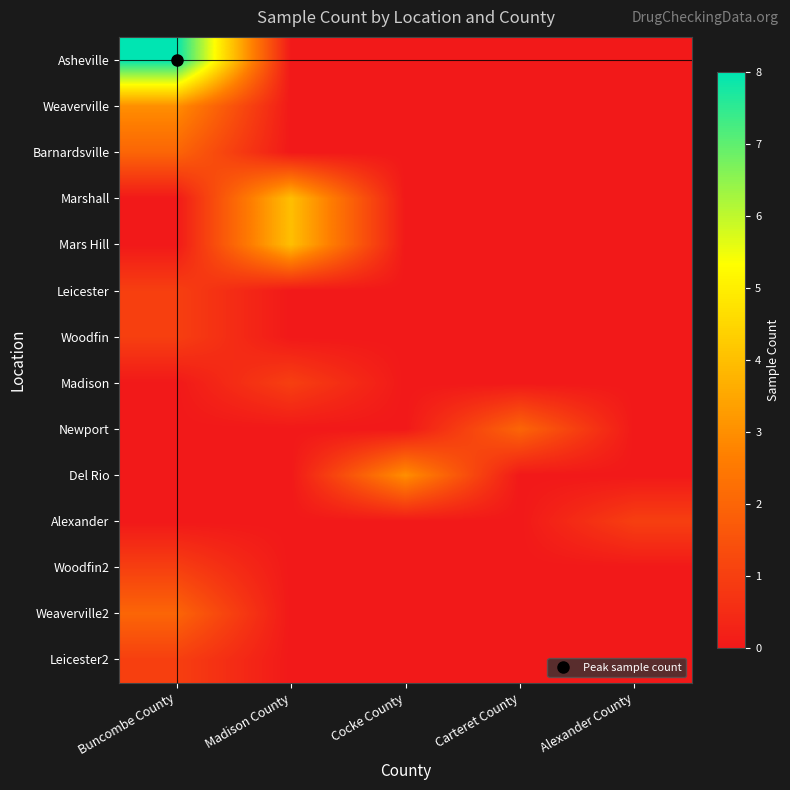

Reading right to left, what are all the values shown in this chart?

Asheville: Alexander County=0	Carteret County=0	Cocke County=0	Madison County=0	Buncombe County=8
Weaverville: Alexander County=0	Carteret County=0	Cocke County=0	Madison County=0	Buncombe County=3
Barnardsville: Alexander County=0	Carteret County=0	Cocke County=0	Madison County=0	Buncombe County=2
Marshall: Alexander County=0	Carteret County=0	Cocke County=0	Madison County=4	Buncombe County=0
Mars Hill: Alexander County=0	Carteret County=0	Cocke County=0	Madison County=4	Buncombe County=0
Leicester: Alexander County=0	Carteret County=0	Cocke County=0	Madison County=0	Buncombe County=1
Woodfin: Alexander County=0	Carteret County=0	Cocke County=0	Madison County=0	Buncombe County=1
Madison: Alexander County=0	Carteret County=0	Cocke County=0	Madison County=1	Buncombe County=0
Newport: Alexander County=0	Carteret County=2	Cocke County=0	Madison County=0	Buncombe County=0
Del Rio: Alexander County=0	Carteret County=0	Cocke County=3	Madison County=0	Buncombe County=0
Alexander: Alexander County=1	Carteret County=0	Cocke County=0	Madison County=0	Buncombe County=0
Woodfin2: Alexander County=0	Carteret County=0	Cocke County=0	Madison County=0	Buncombe County=1
Weaverville2: Alexander County=0	Carteret County=0	Cocke County=0	Madison County=0	Buncombe County=2
Leicester2: Alexander County=0	Carteret County=0	Cocke County=0	Madison County=0	Buncombe County=1